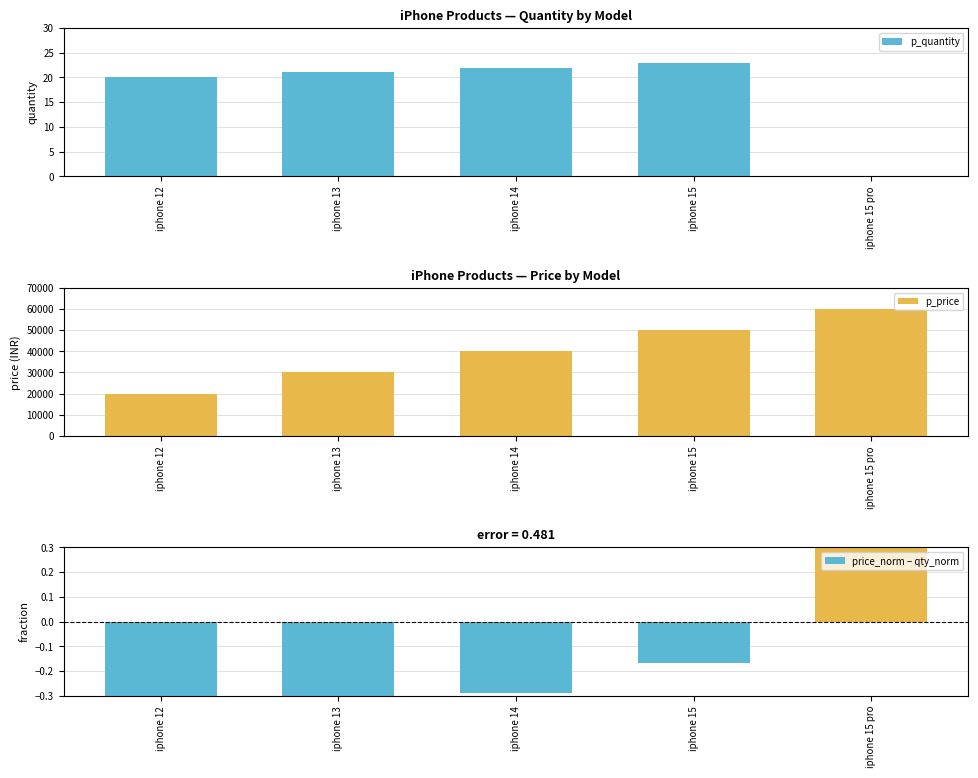

Reading left to right, what are all the values shown in this chart?

p_quantity: iphone 12=20.0	iphone 13=21.0	iphone 14=22.0	iphone 15=23.0	iphone 15 pro=0.0
p_price: iphone 12=20000.0	iphone 13=30000.0	iphone 14=40000.0	iphone 15=50000.0	iphone 15 pro=60000.0
price_norm − qty_norm: iphone 12=-0.5	iphone 13=-0.4	iphone 14=-0.3	iphone 15=-0.2	iphone 15 pro=1.0